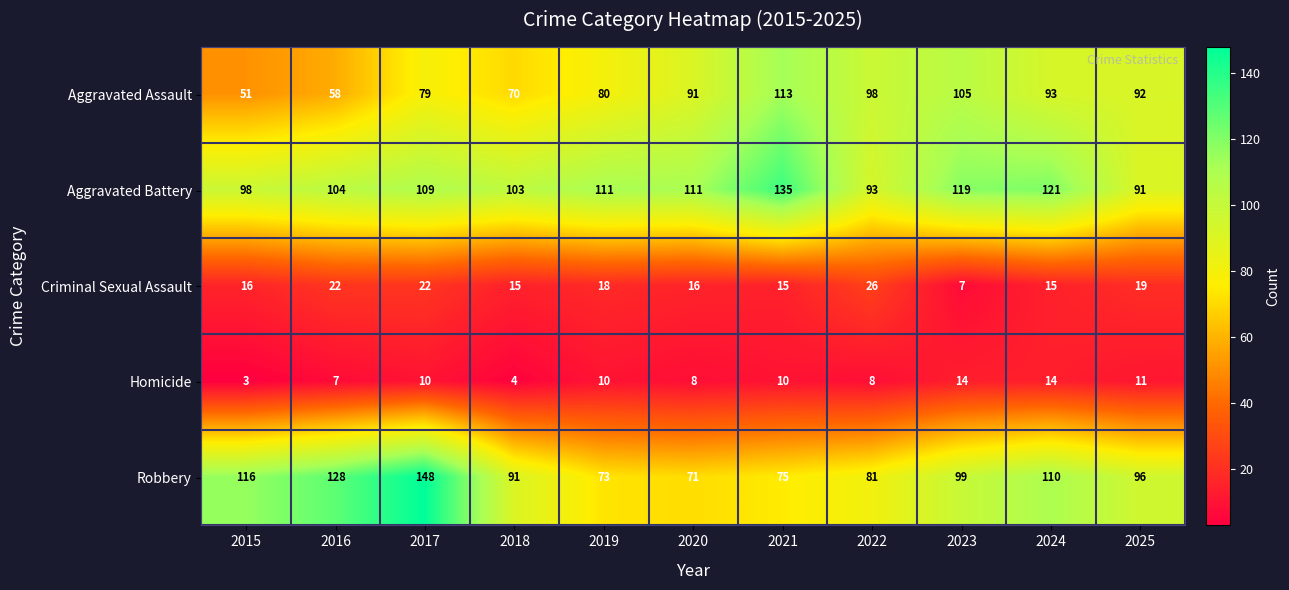

The Aggravated Battery series shows 119 at 2023. True or false?

True